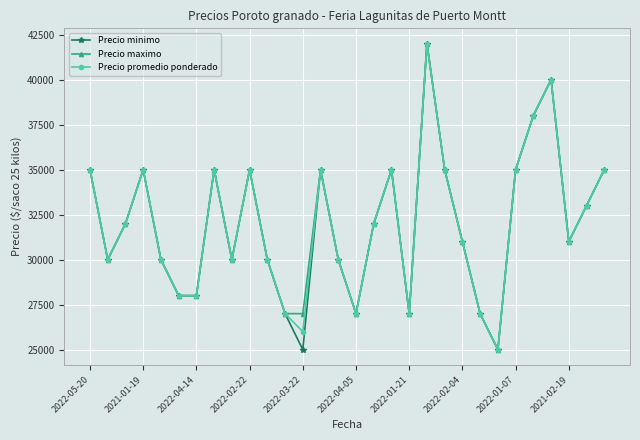

At how many categories does at least one series exceed 34664?

12